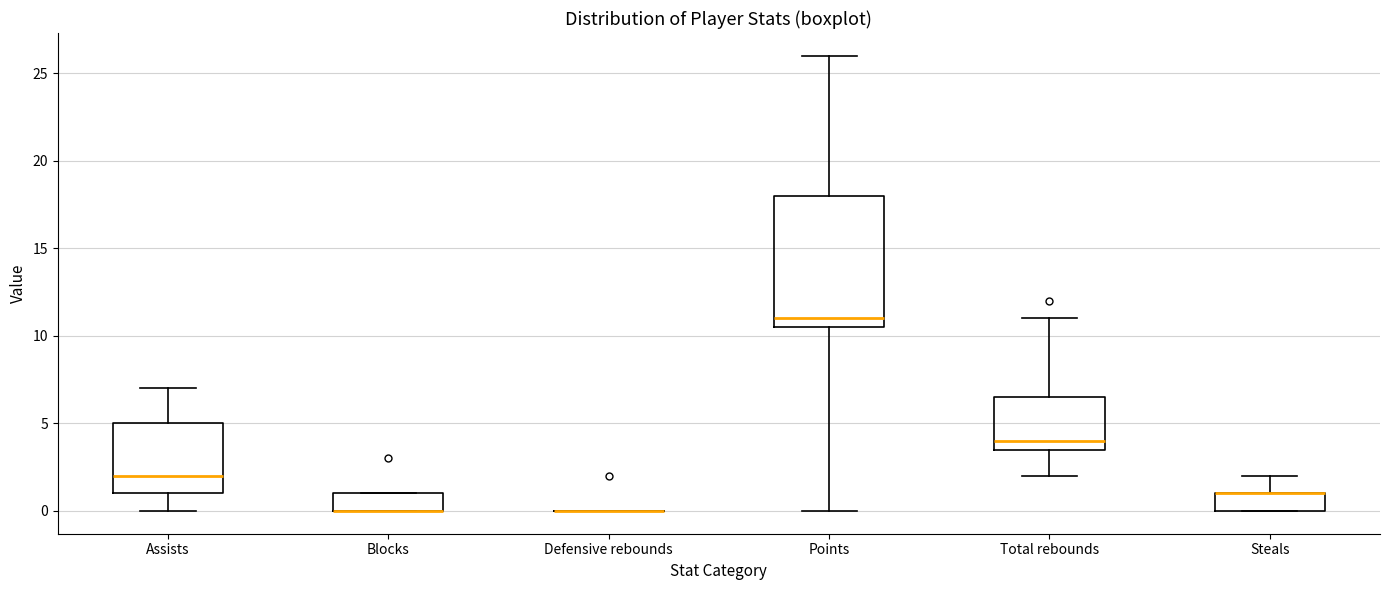

Which box is the tallest, from its lower edge to its upper edge?

Points